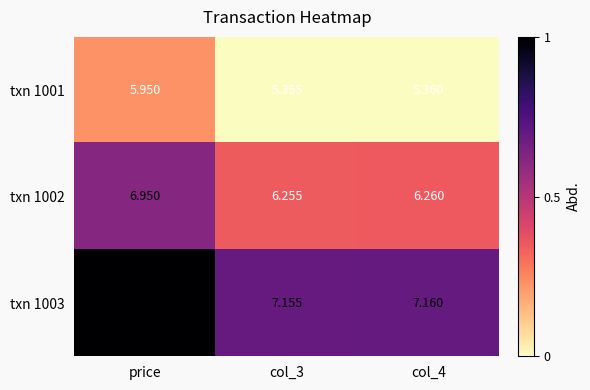

At which category does the chart reach its peak across all series?

price